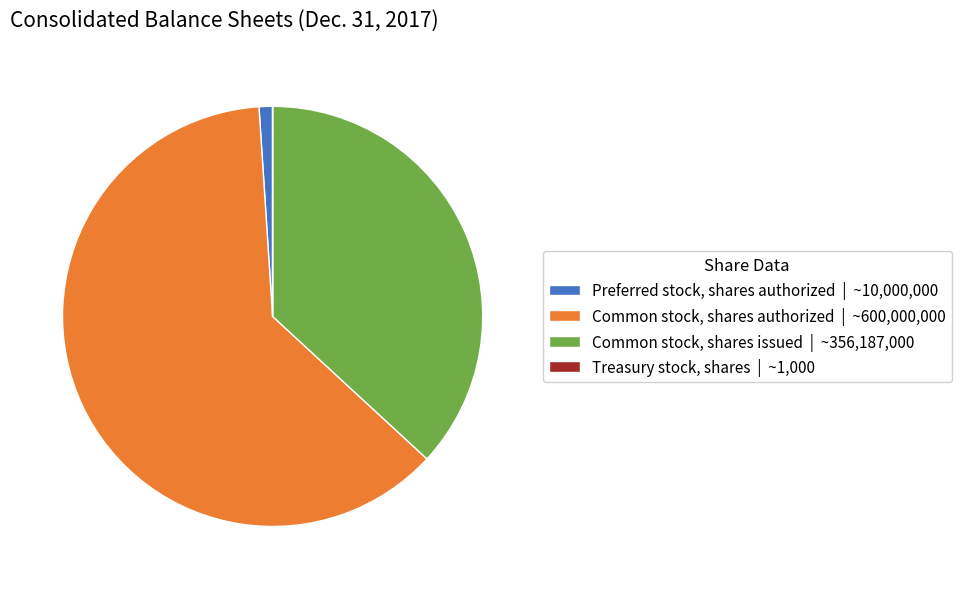

What is the ratio of the value at Common stock, shares authorized to the value at Common stock, shares issued?

1.7